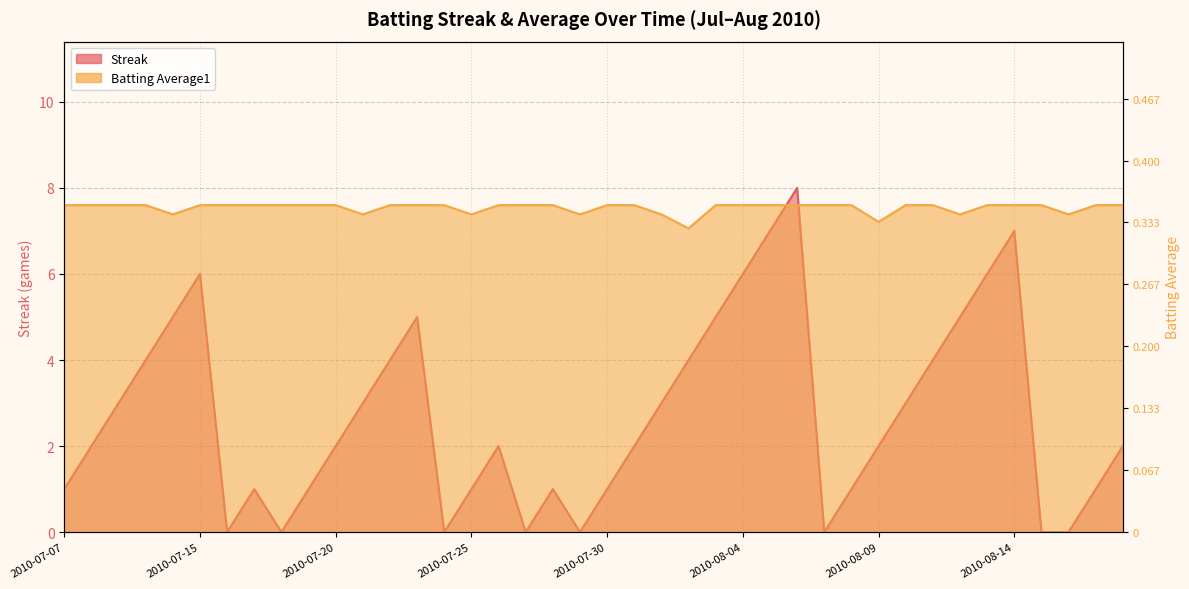

How many positive values does the Streak series have?

32